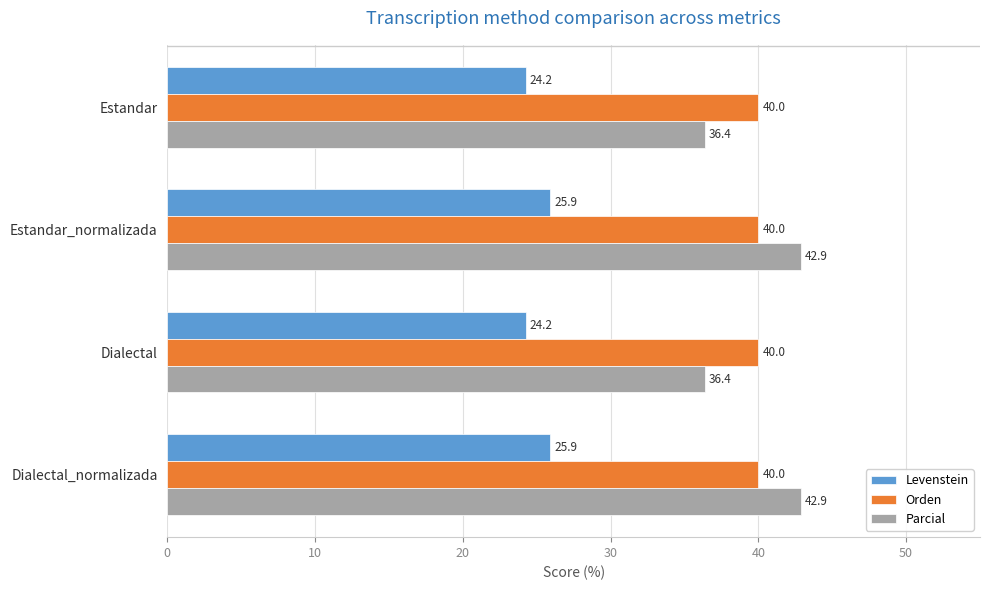

Which series has the widest spread of values?

Parcial